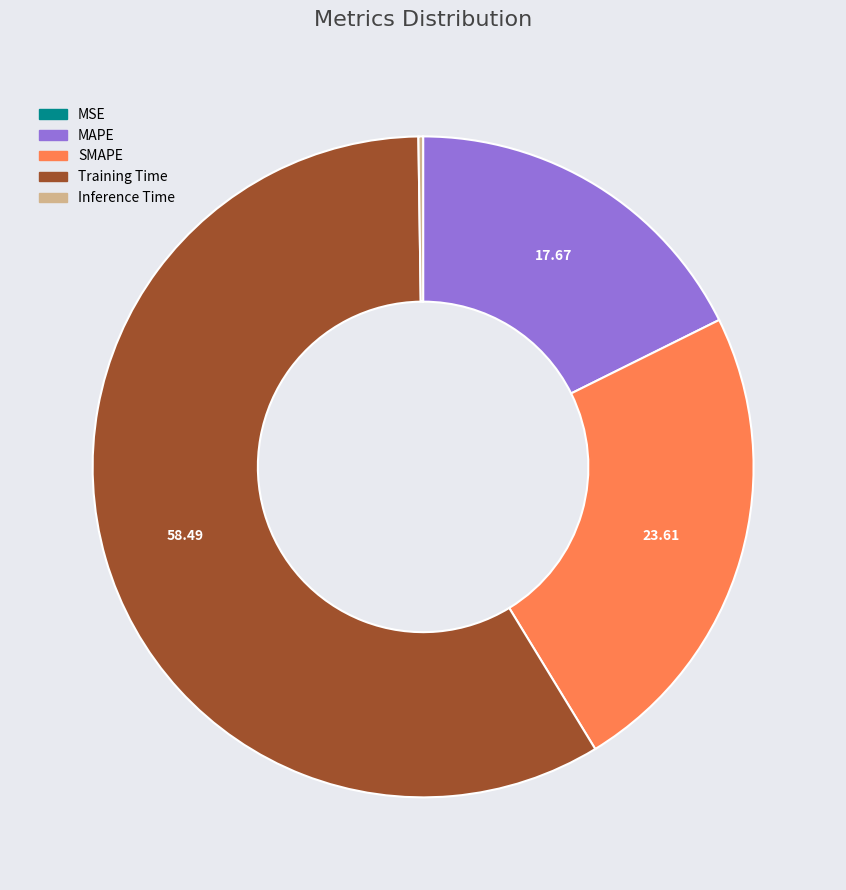

True or false: MAPE accounts for 18% of the total.

True